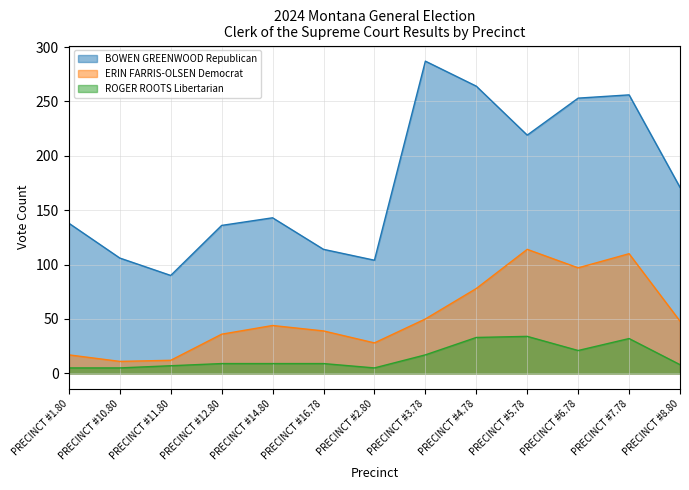

What is the sum of the ERIN FARRIS-OLSEN Democrat values at PRECINCT #5.78 and PRECINCT #6.78?

211